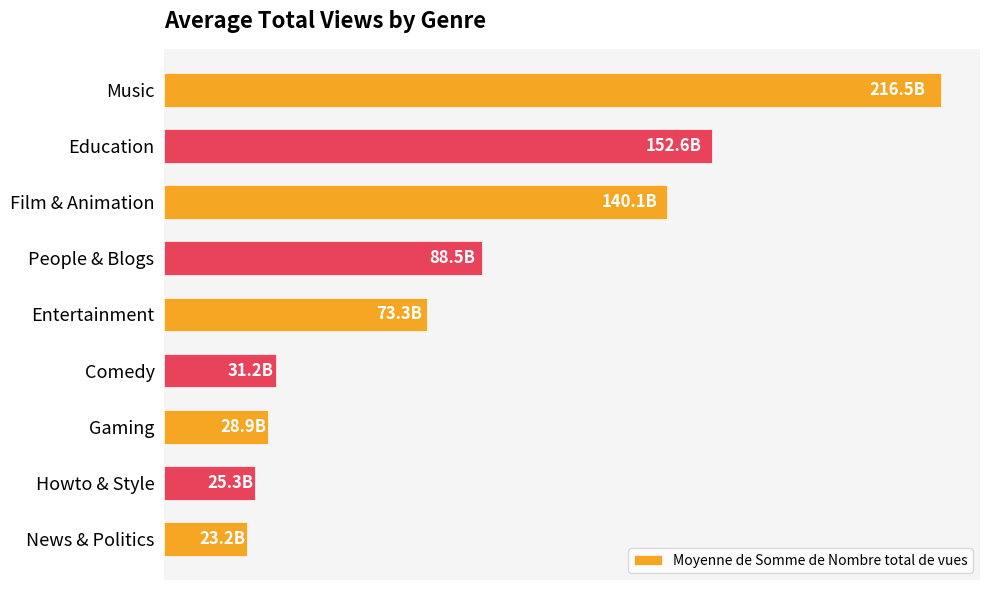

Are the bars horizontal?

Yes